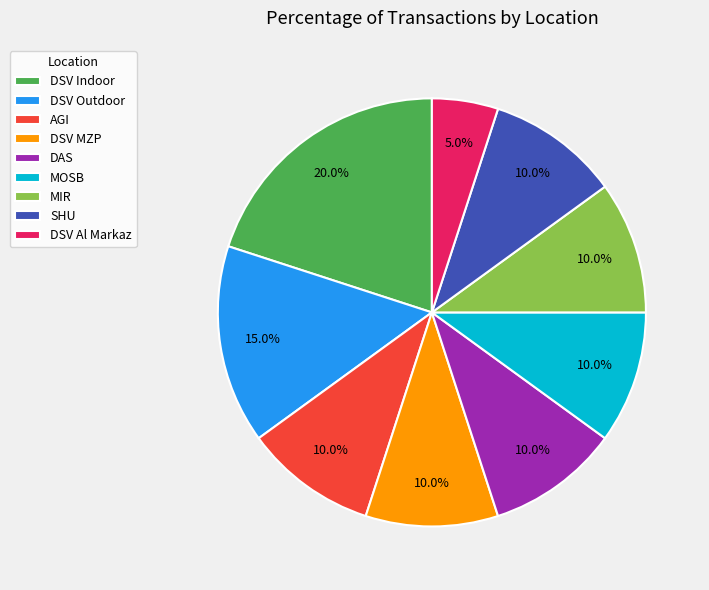

Which category has the smallest portion of the pie?

DSV Al Markaz